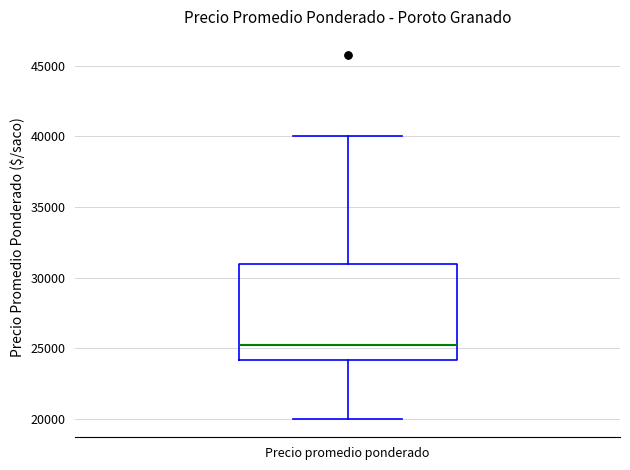

Transcribe this box plot: give where the median line is, the range the box spans, and where the two whiskers end, as read against the y-axis. The values are not printed on the chart, so give them approximately, as read against the axis.

median 25500, box 24000 to 31000, whiskers 20000 to 40000